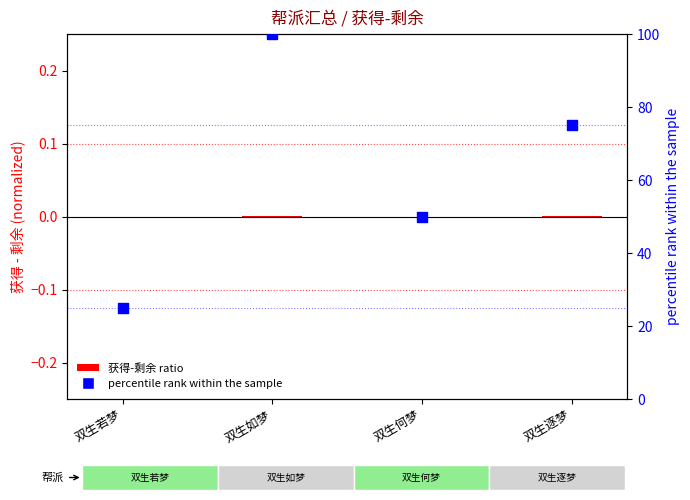

Which has a higher value, 双生逐梦 or 双生何梦?

双生逐梦